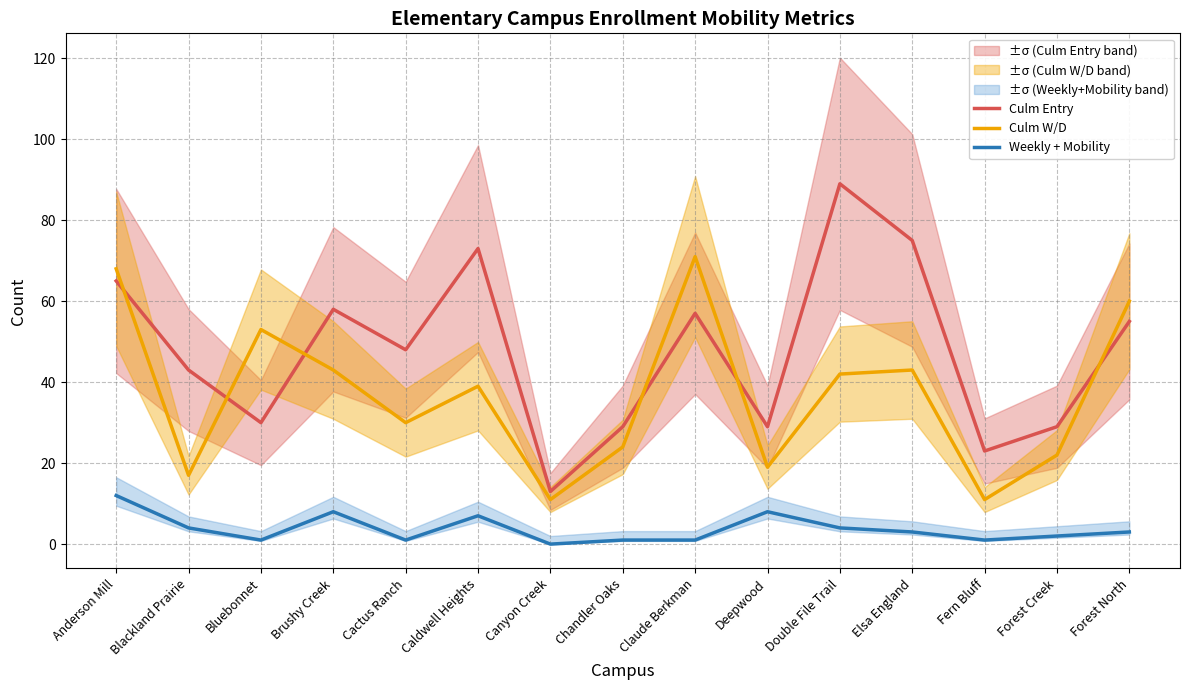

Reading left to right, transcribe all the data shown in this chart.

Culm Entry: 65	43	30	58	48	73	13	29	57	29	89	75	23	29	55
Culm W/D: 68	17	53	43	30	39	11	24	71	19	42	43	11	22	60
Weekly + Mobility: 12	4	1	8	1	7	0	1	1	8	4	3	1	2	3